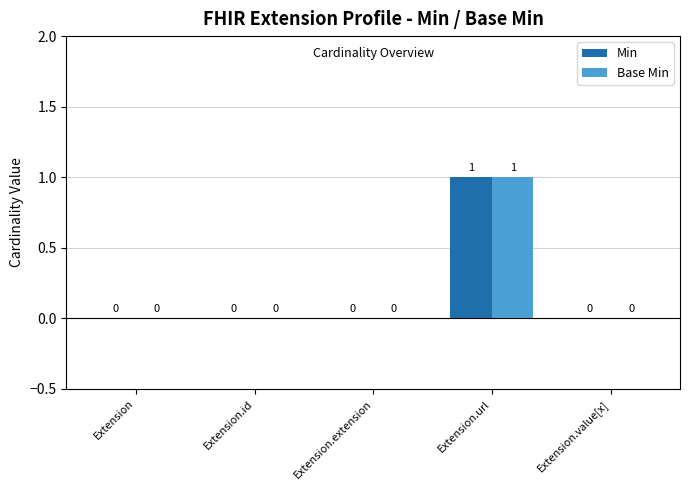

Which category has the highest value in the Min series?

Extension.url